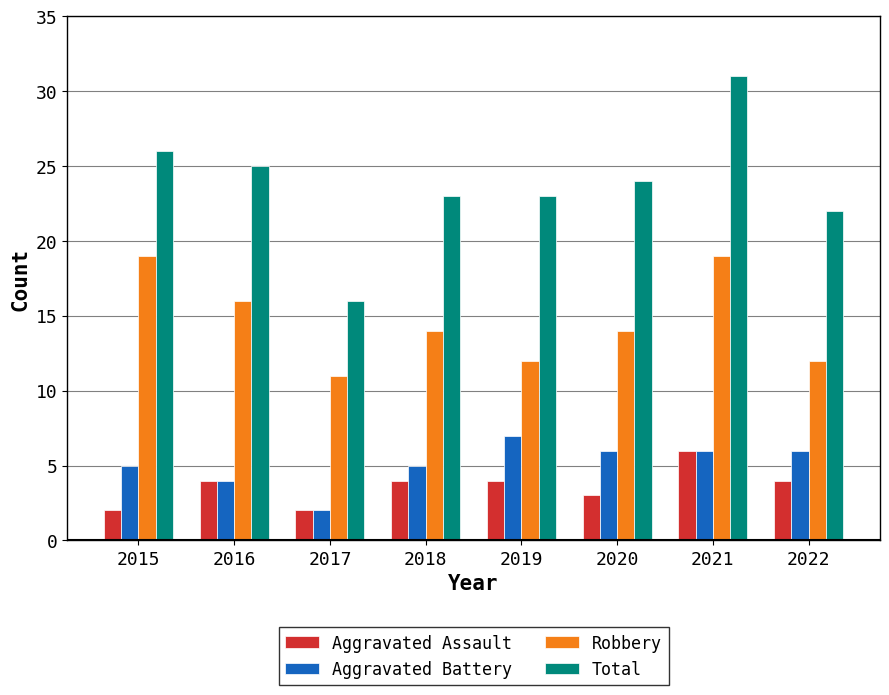

Which category has the lowest value in the Total series?

2017